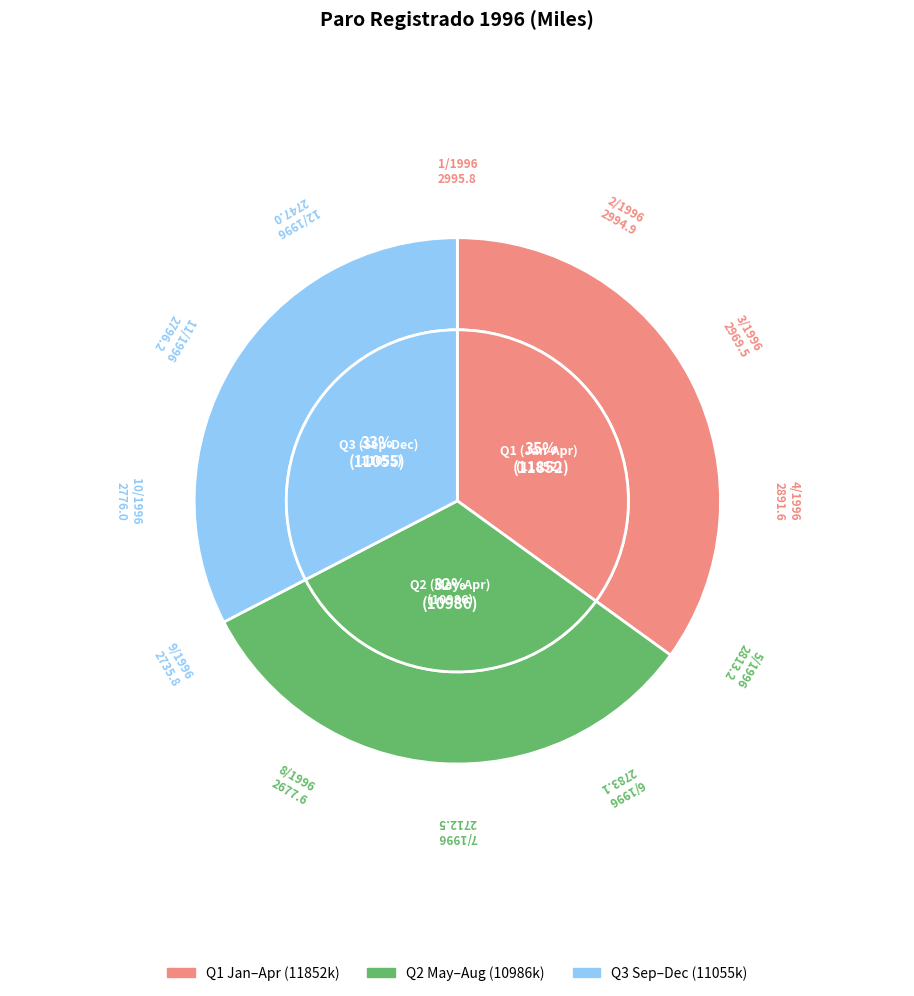

Is there any slice that represents more than half of the pie?

No